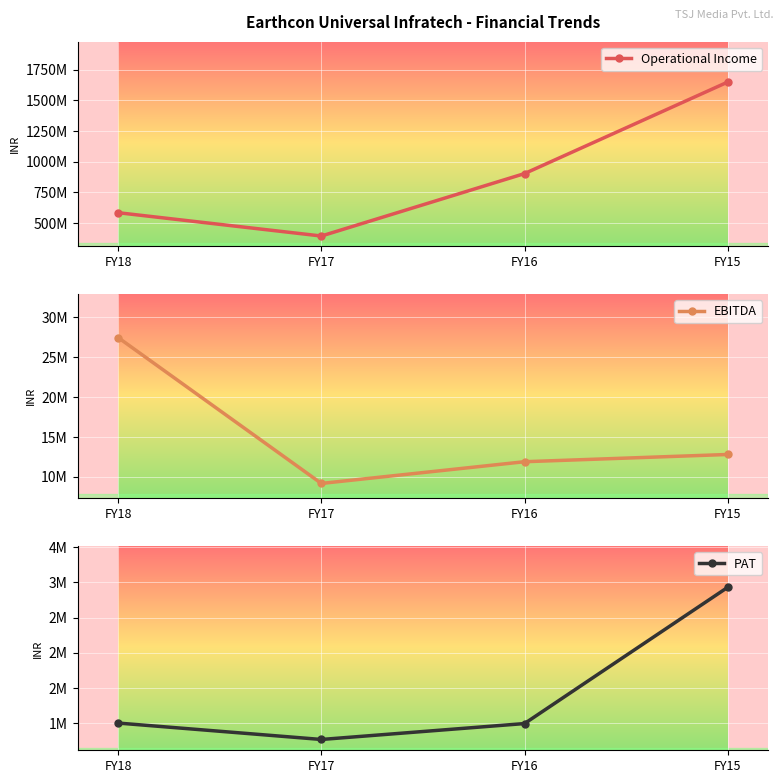

True or false: EBITDA and Operational Income cross at least once.

False